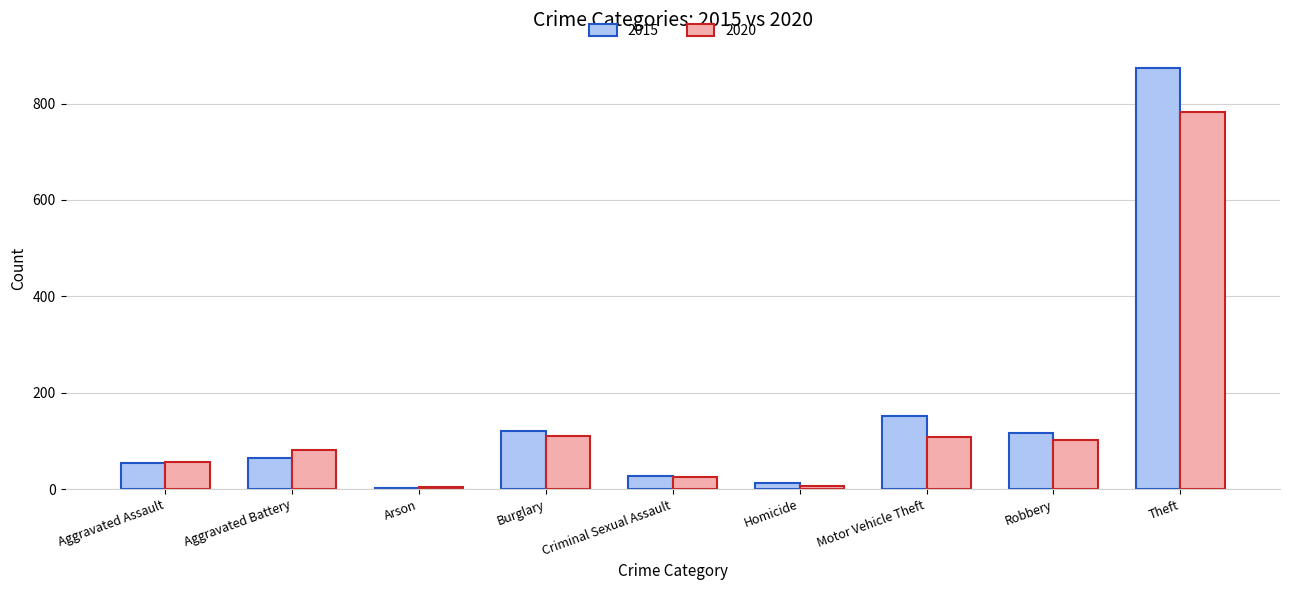

What is the average value of the 2020 series?

142